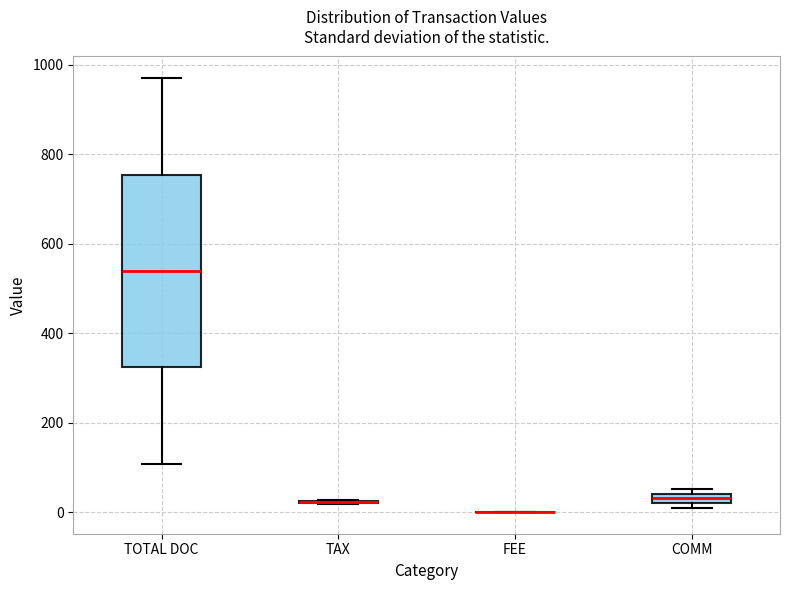

Where is the upper edge of the box for COMM on the y-axis? The values are not printed on the chart, so give them approximately, as read against the axis.

40